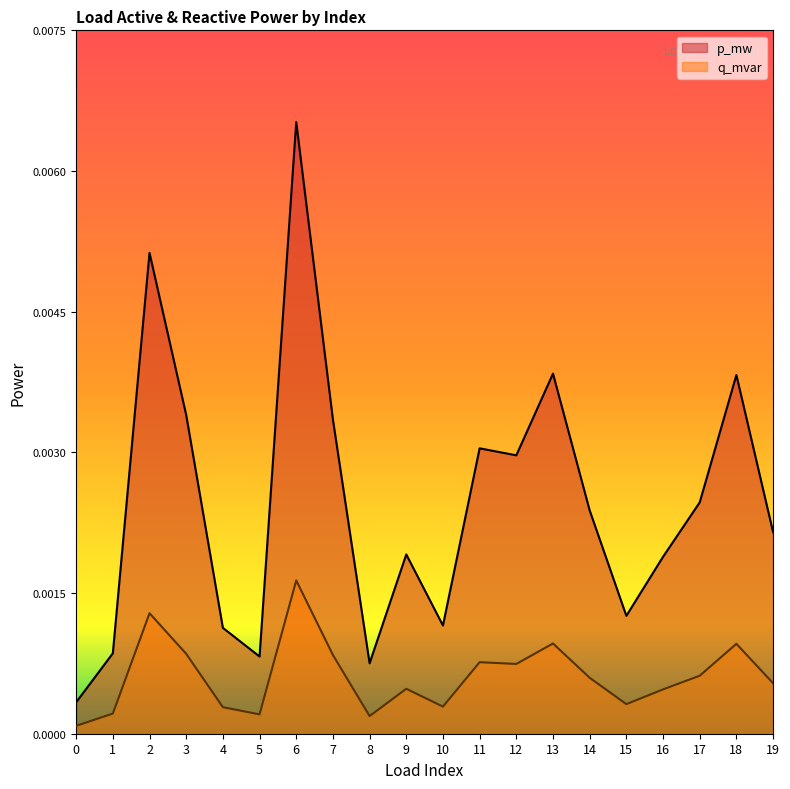

In p_mw, how many points are higher than both neighbors (excluding endpoints)?

6